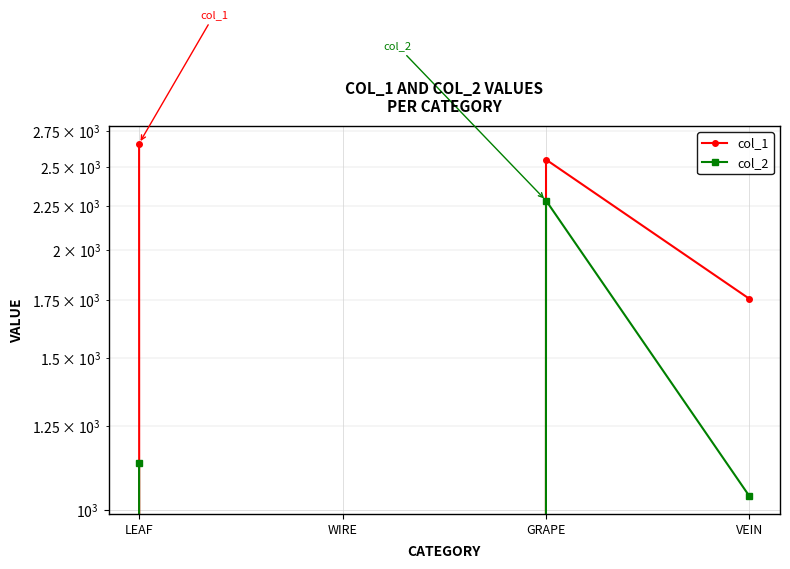

How many series are shown in this chart?

2